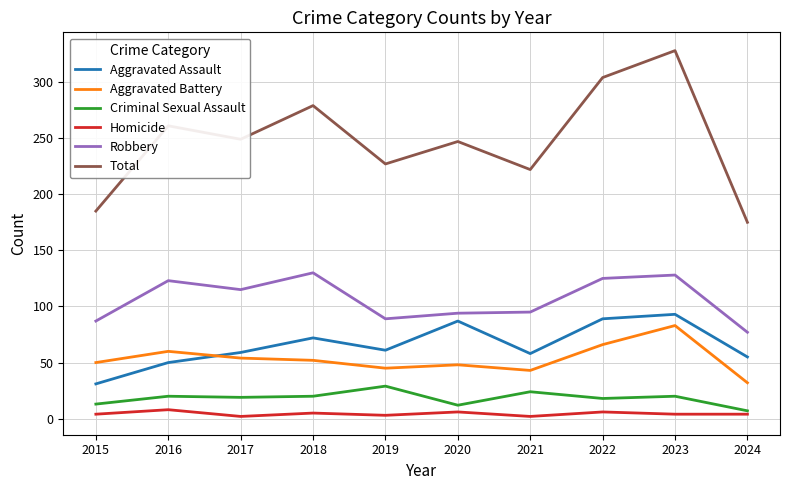

What is the maximum value shown in the chart?

328